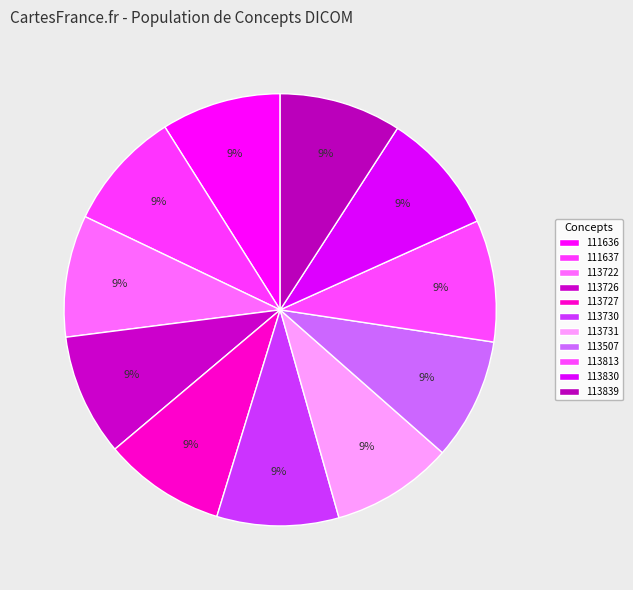

Which category has the biggest portion of the pie?

113839